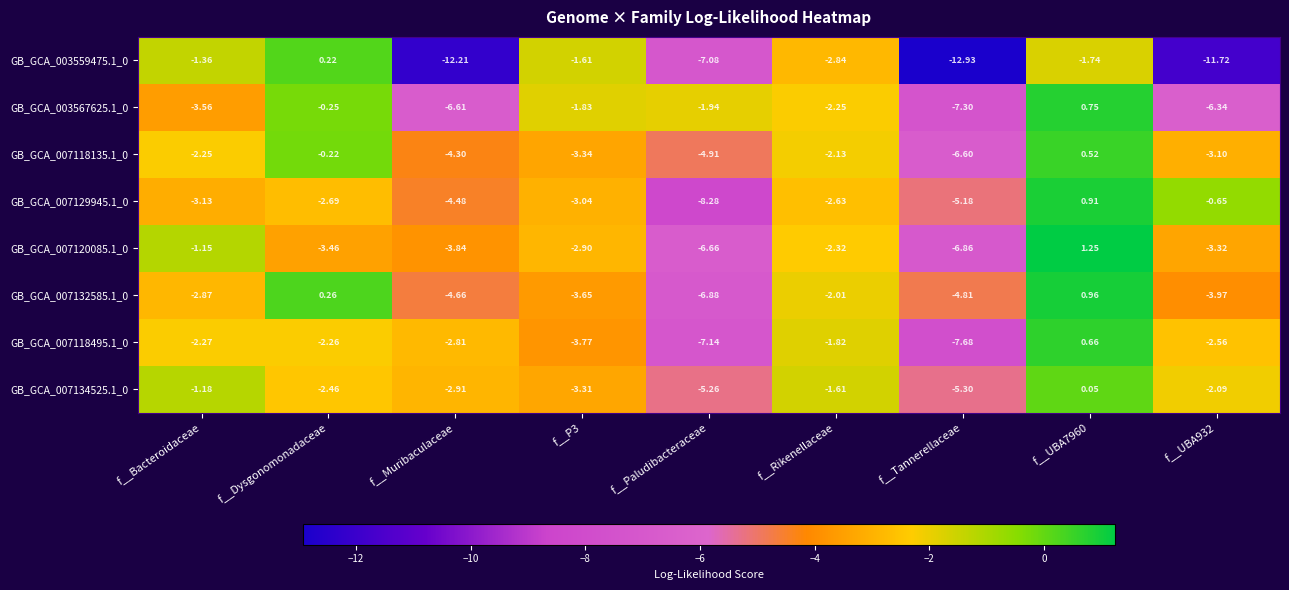

Which category has the lowest value in the GB_GCA_007118135.1_0 series?

f__Tannerellaceae